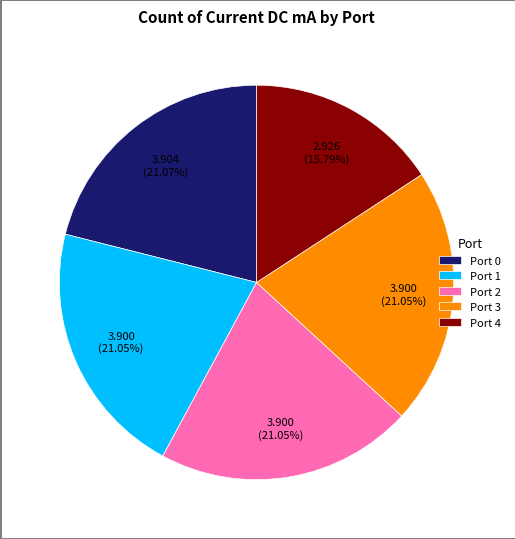

Which slice is the smallest?

Port 4